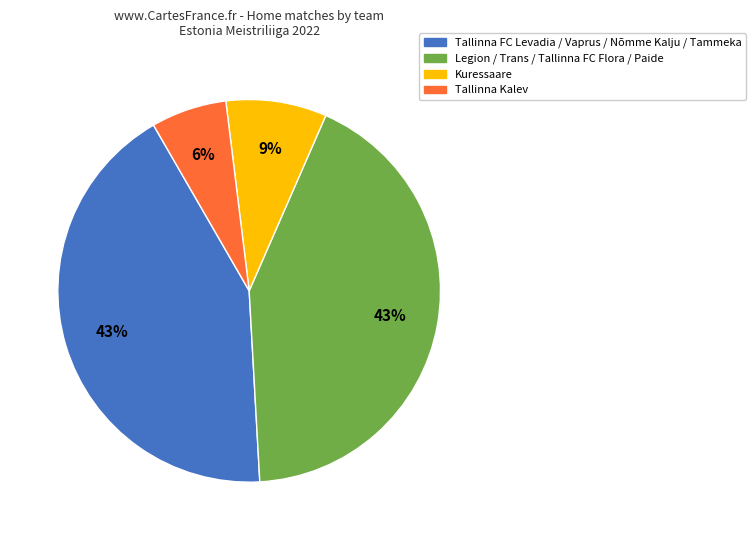

How many segments does this pie chart have?

4